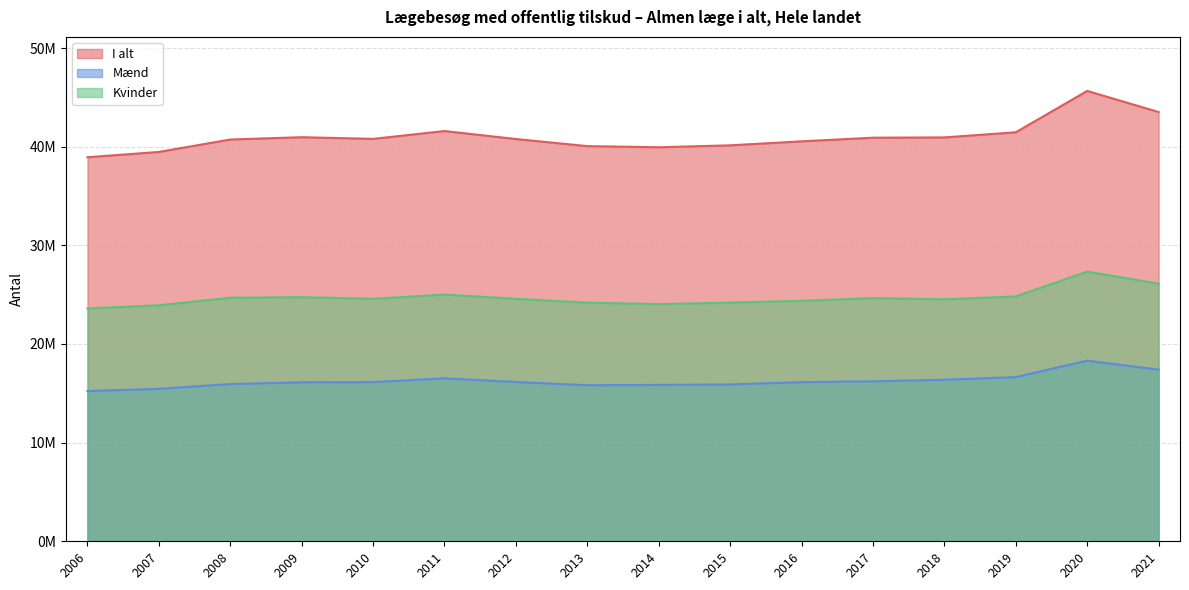

List the labels in order of Kvinder value, smallest first.

2006, 2007, 2014, 2013, 2015, 2016, 2018, 2012, 2010, 2017, 2008, 2009, 2019, 2011, 2021, 2020